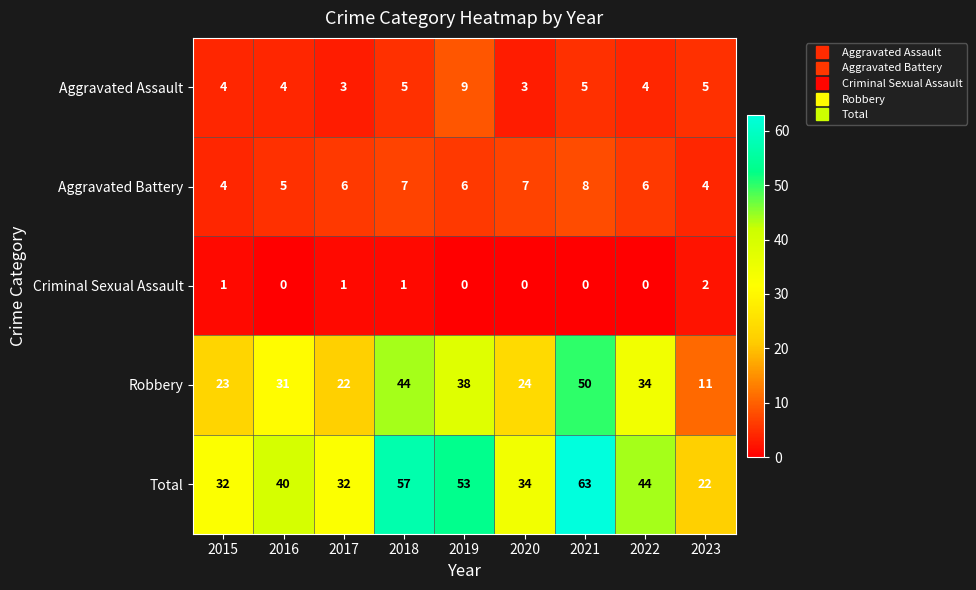

Between 2015 and 2018, which series saw the biggest shift?

Total